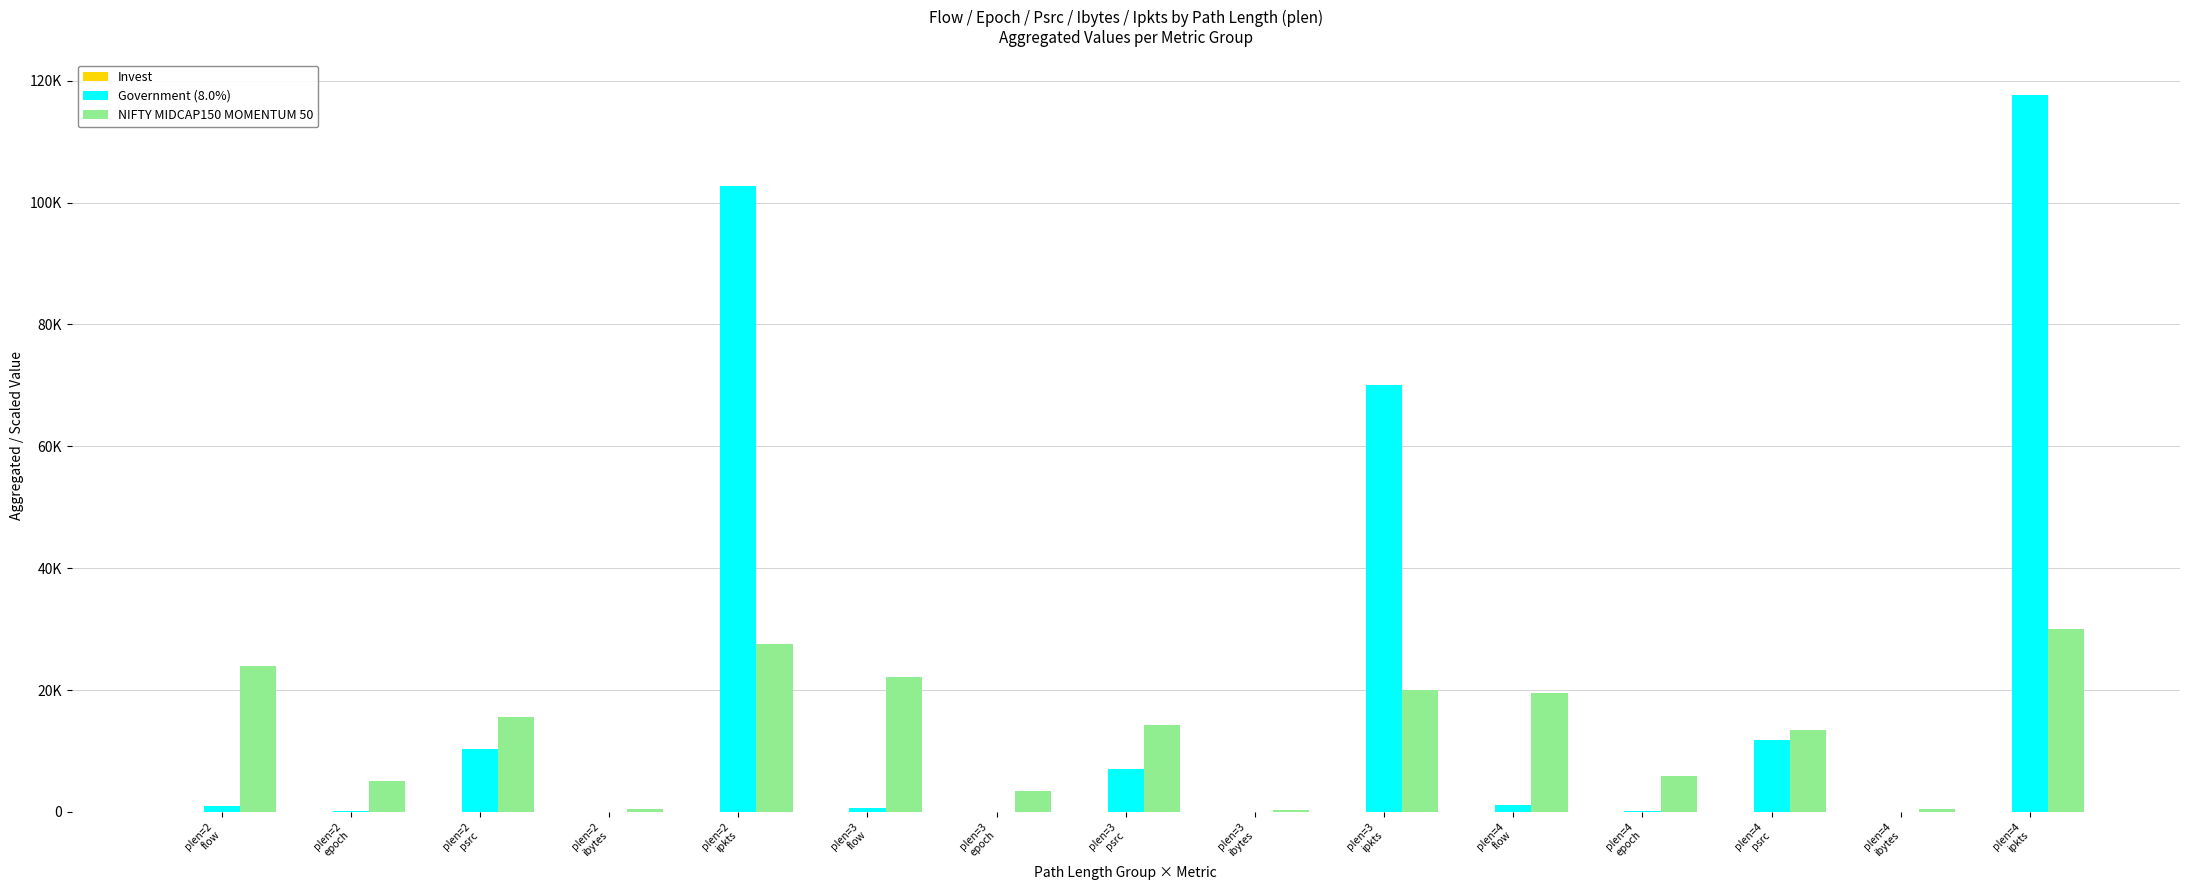

What is the difference between the highest and lowest values at plen=4
flow?

19464.5